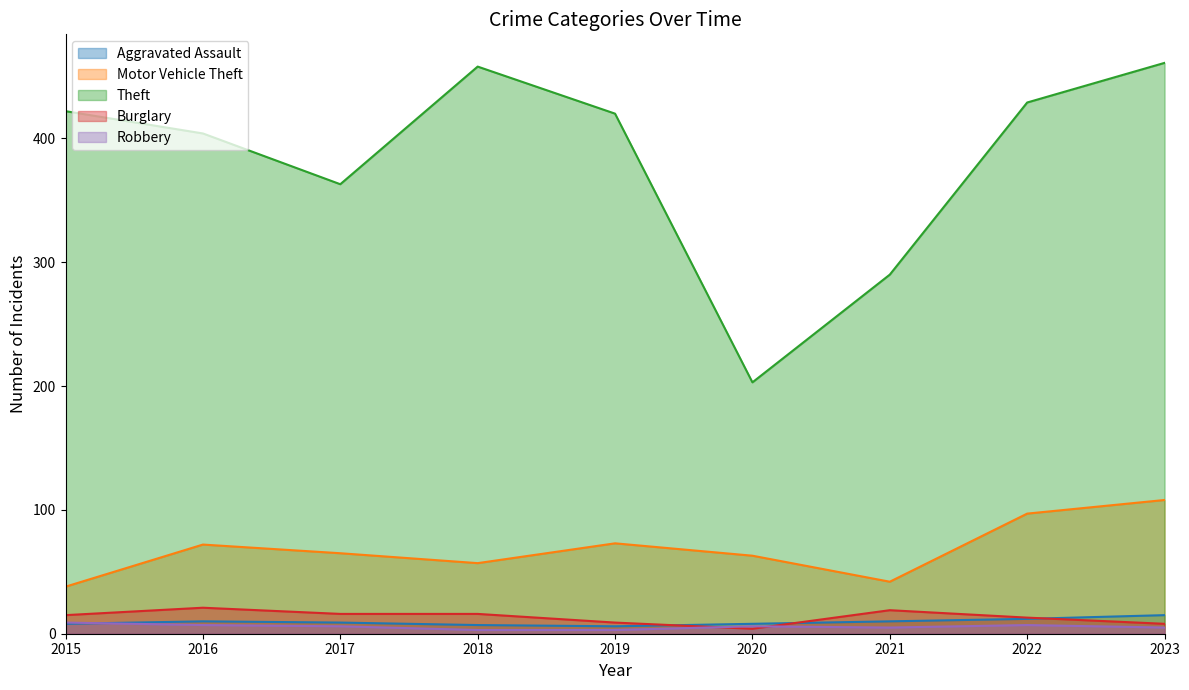

What is the spread (max minus min) of values at 2022?

422